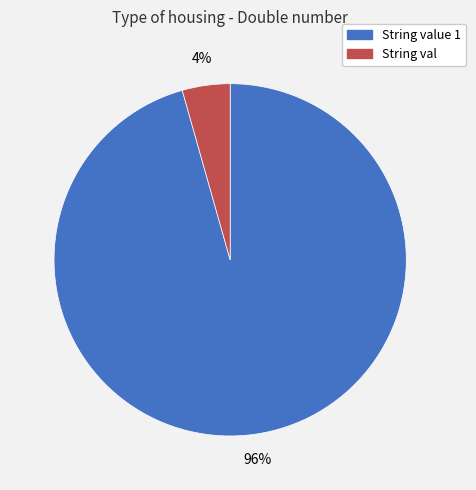

Count the number of slices in the pie.

2